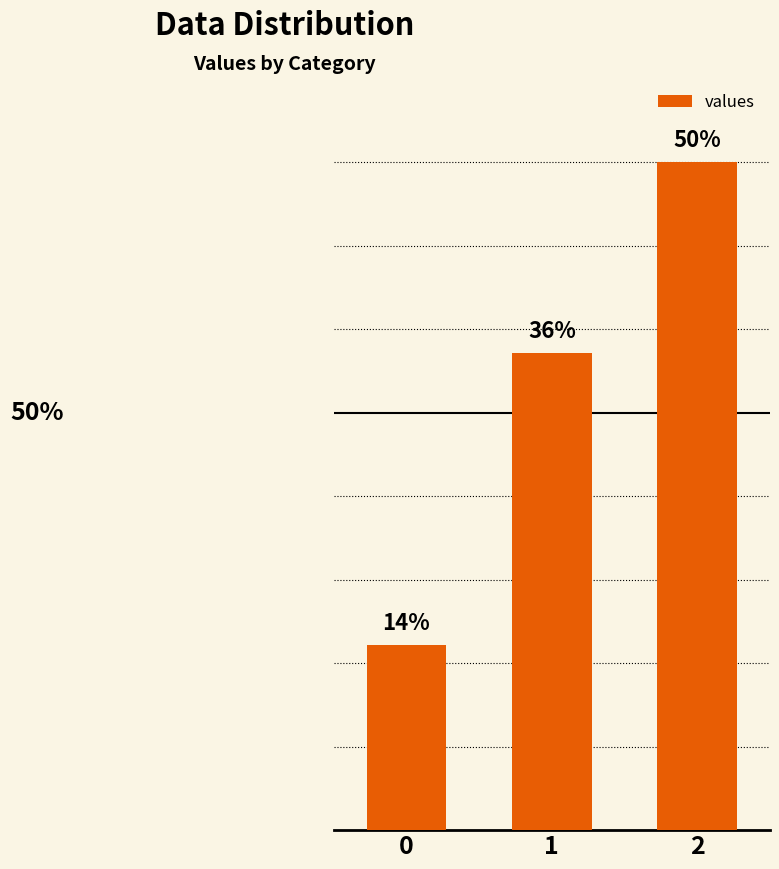

List the labels in order of value, largest first.

2, 1, 0